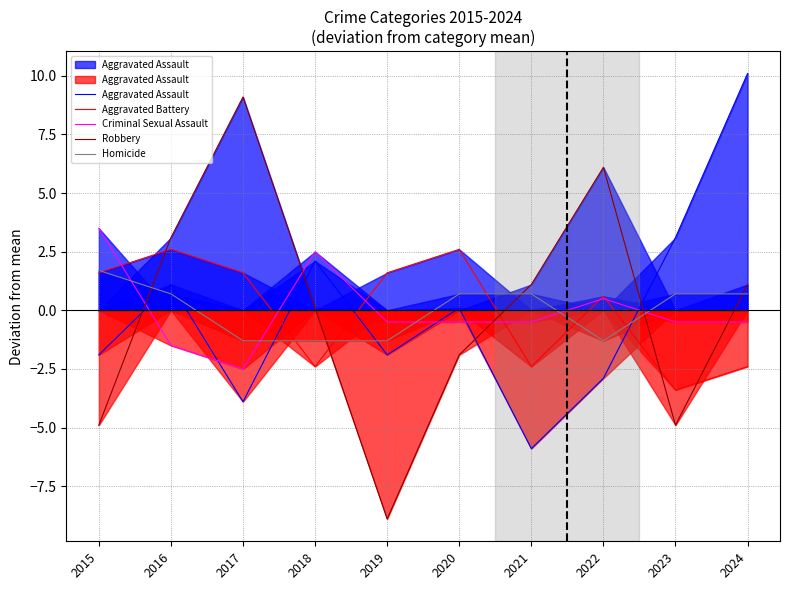

What are all the series names shown in the legend?

Aggravated Assault, Aggravated Battery, Criminal Sexual Assault, Robbery, Homicide